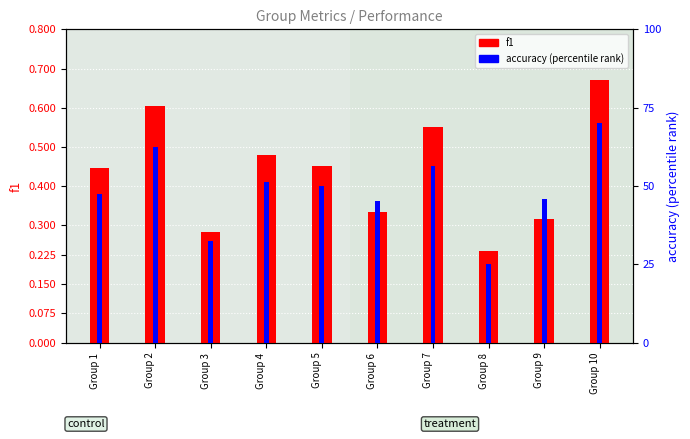

Reading left to right, extract all data points from this chart.

f1: Group 1=0.4	Group 2=0.6	Group 3=0.3	Group 4=0.5	Group 5=0.5	Group 6=0.3	Group 7=0.6	Group 8=0.2	Group 9=0.3	Group 10=0.7
accuracy (percentile): Group 1=47.5	Group 2=62.5	Group 3=32.4	Group 4=51.2	Group 5=50.0	Group 6=45.3	Group 7=56.5	Group 8=25.0	Group 9=46.0	Group 10=70.0